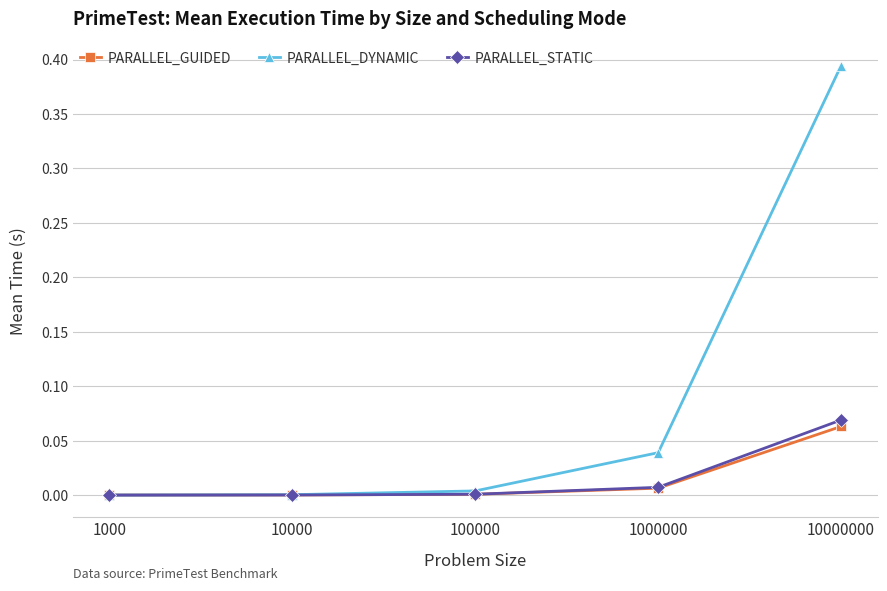

At 10000000, list the series in order from smallest to largest.

PARALLEL_GUIDED, PARALLEL_STATIC, PARALLEL_DYNAMIC